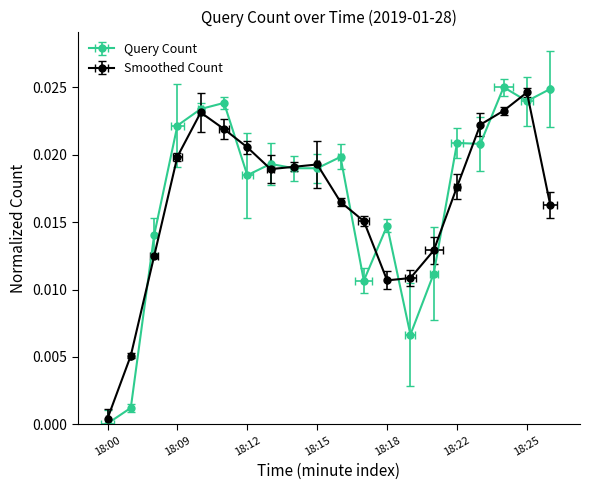

At which category does the chart reach its minimum across all series?

18:00